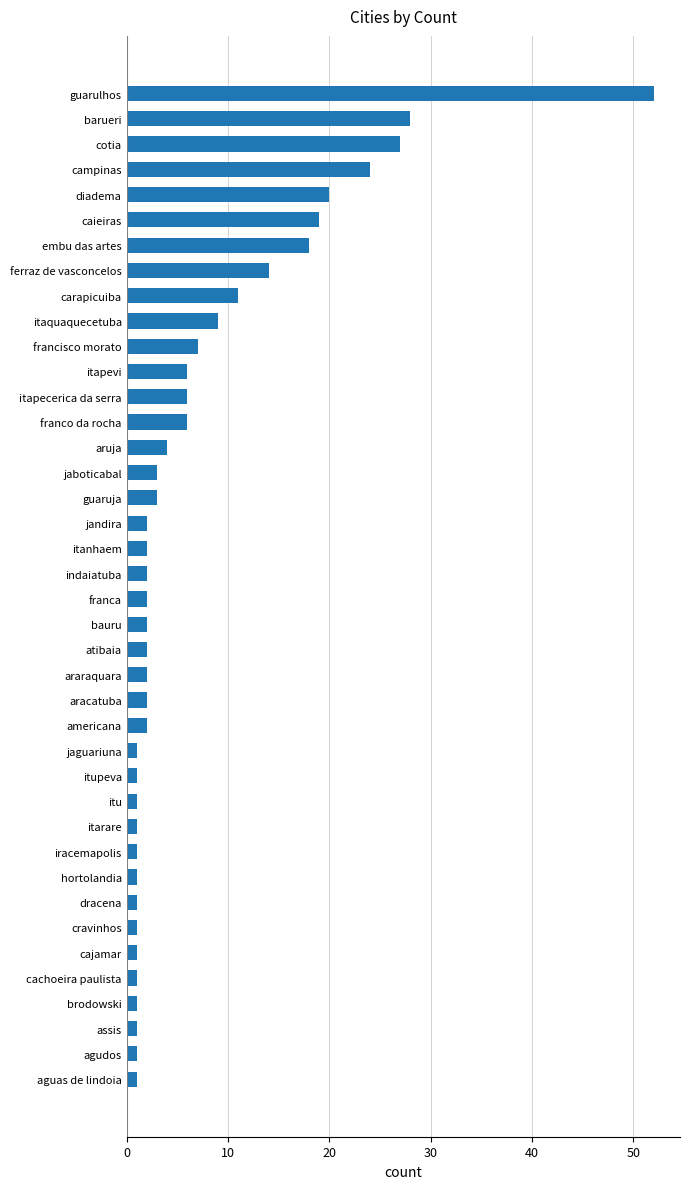

The value at itapevi is 6. True or false?

True